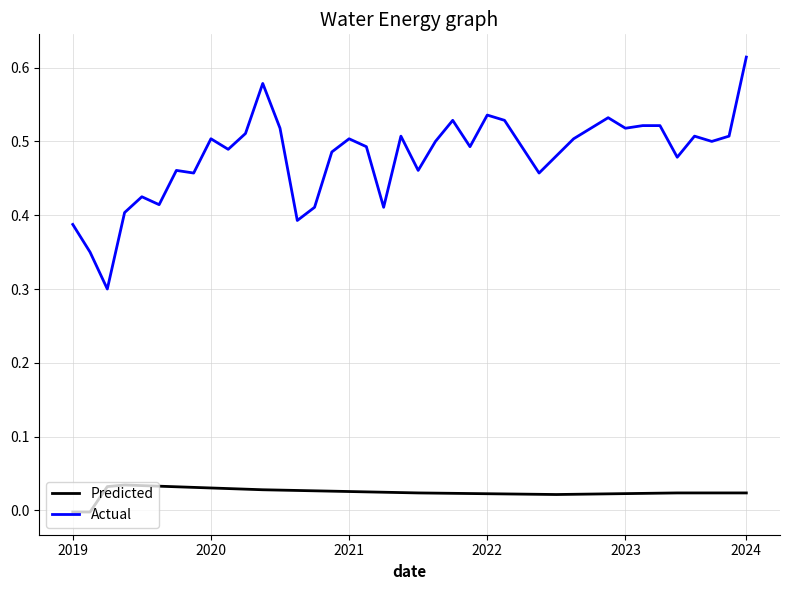

Which series has the largest total across all categories?

Actual